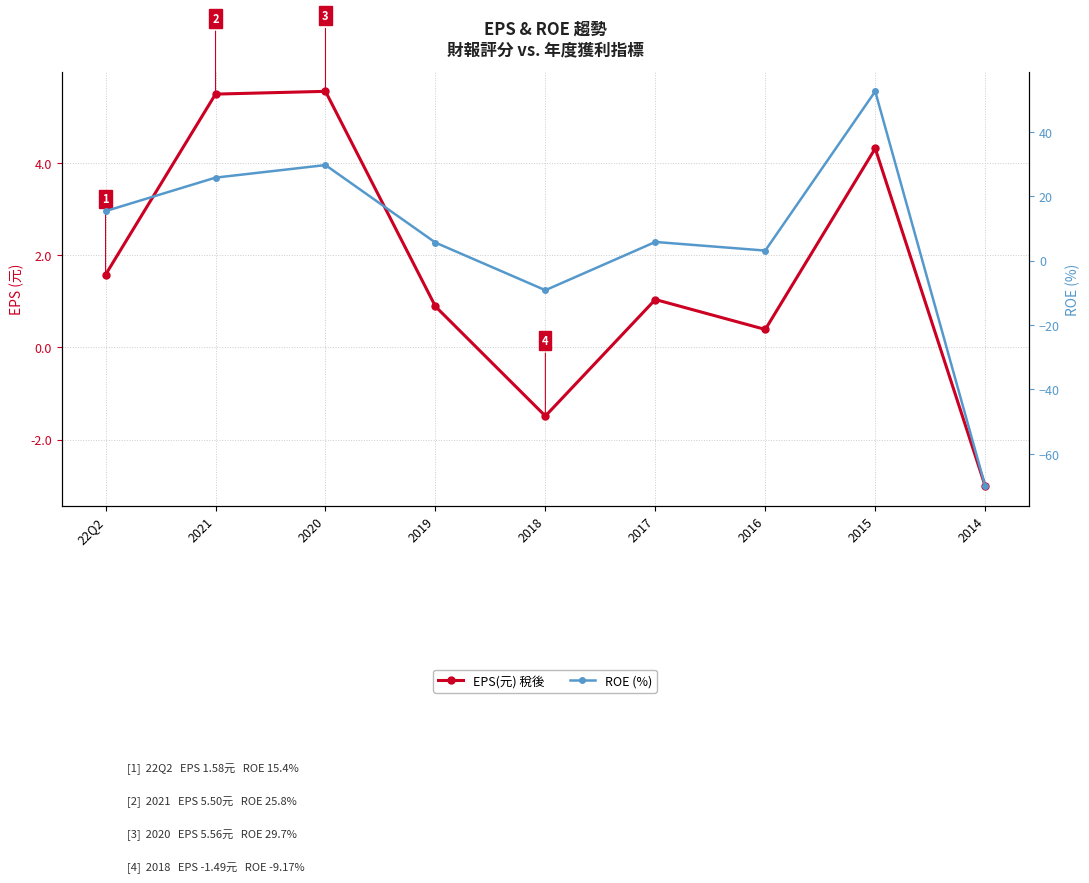

What is the average value of the ROE (%) series?

6.5